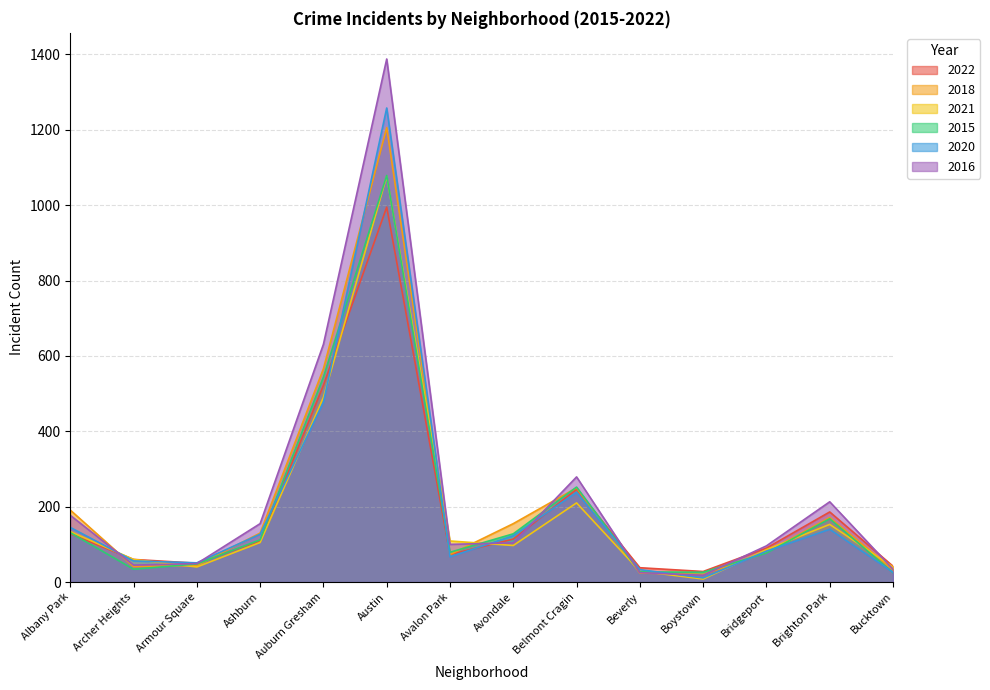

Rank the series by their maximum value, from lowest to highest.

2022, 2021, 2015, 2018, 2020, 2016